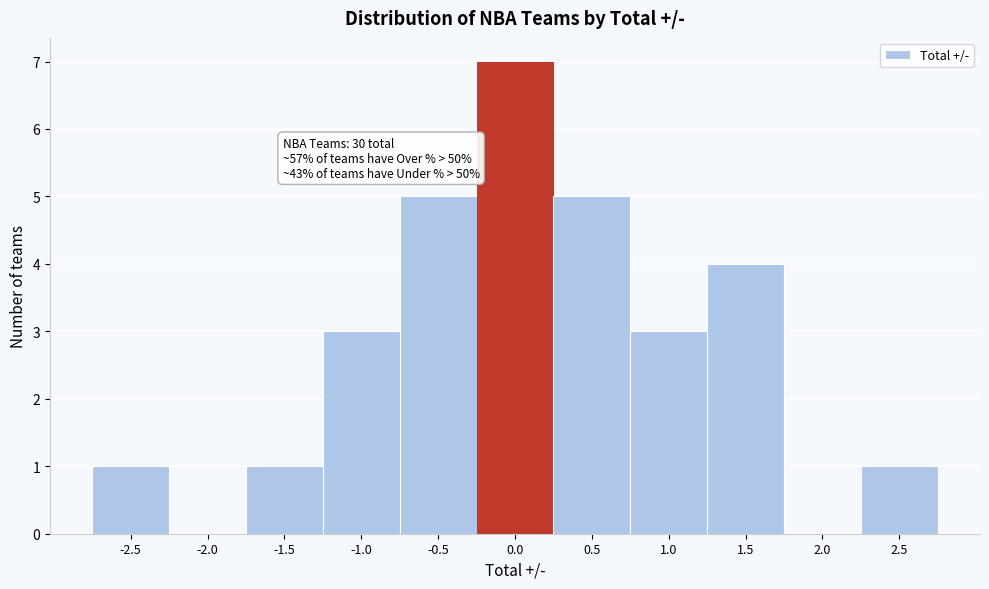

Reading left to right, what are all the values shown in this chart?

-2.5=1	-2.0=0	-1.5=1	-1.0=3	-0.5=5	0.0=7	0.5=5	1.0=3	1.5=4	2.0=0	2.5=1